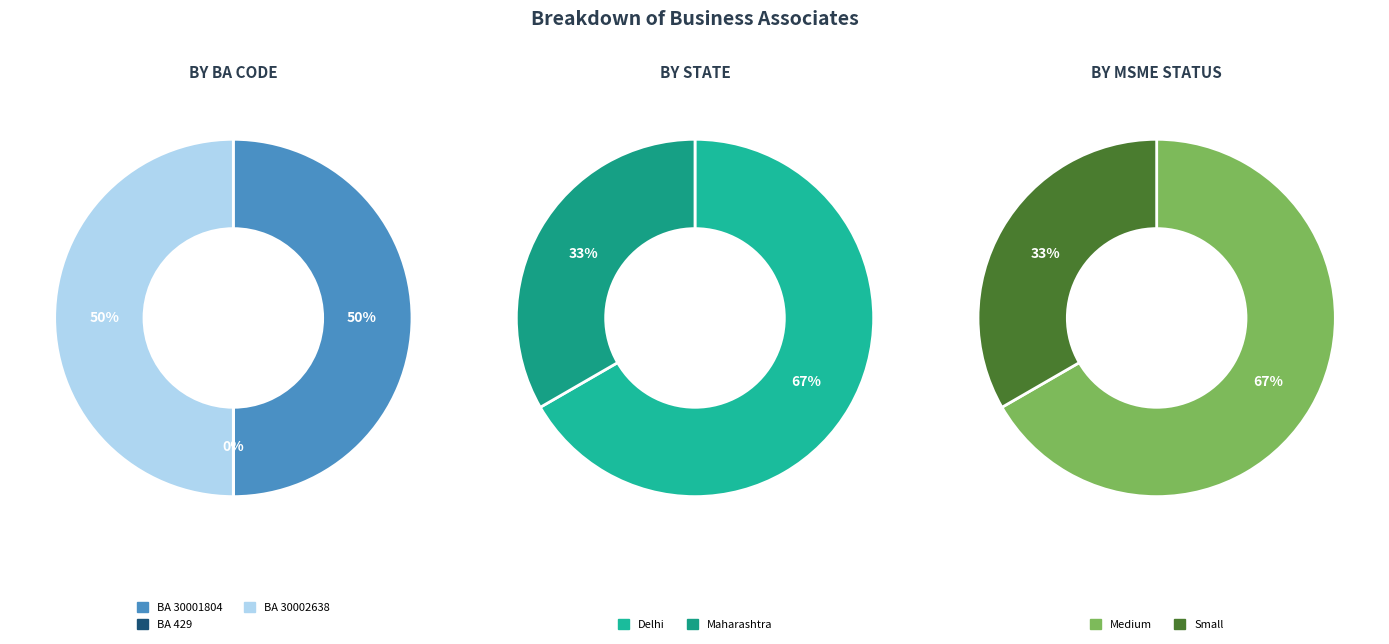

Rank the categories by value from highest to lowest.

30001804, 30002638, 429